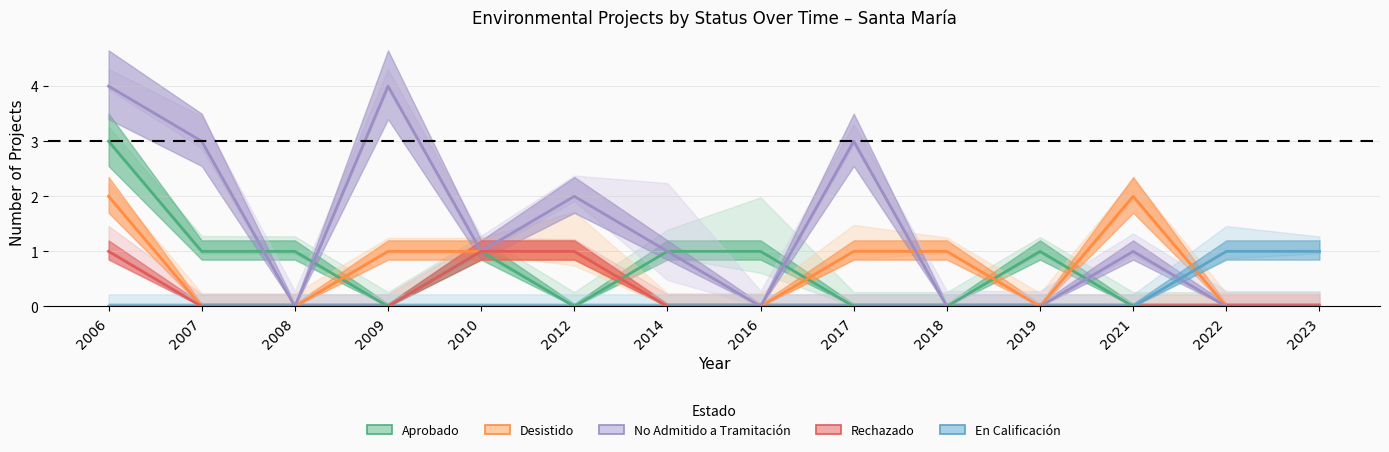

True or false: En Calificación and Rechazado intersect in this chart.

False